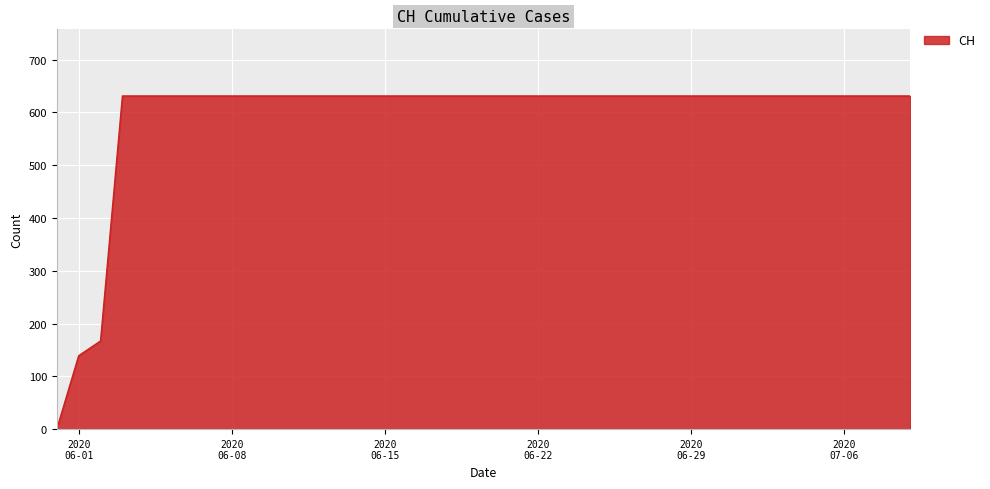

What is the greatest value displayed?

631